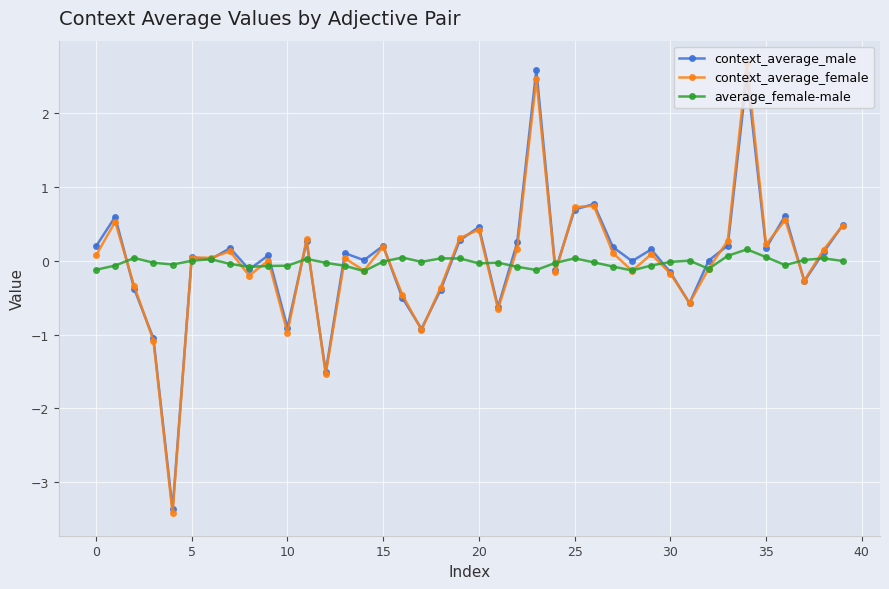

What is the highest value of the context_average_female series?

2.7